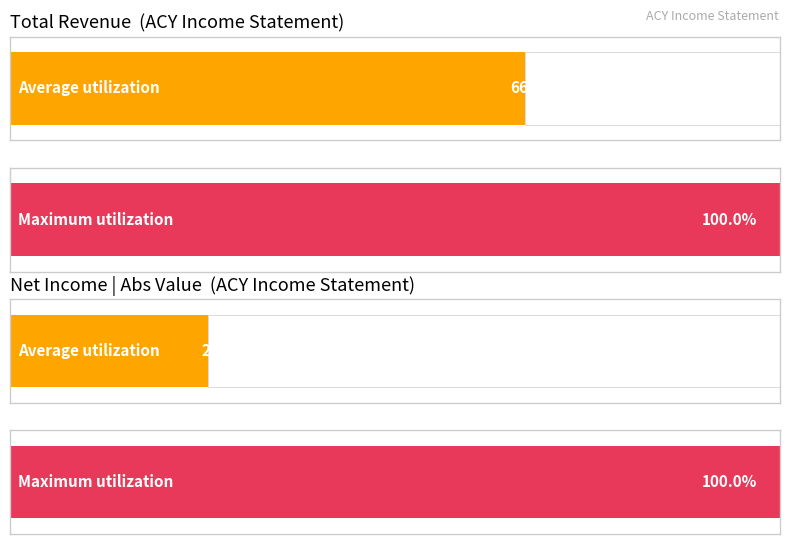

True or false: Total Revenue has a value of 10638 at 2015.

False